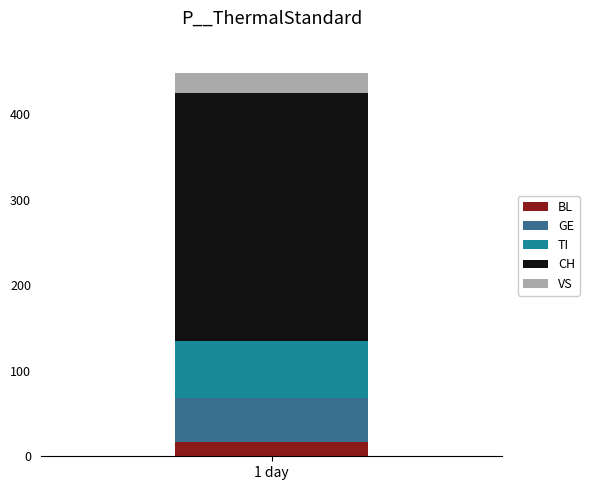

What value does the BL series have at 1 day?

17